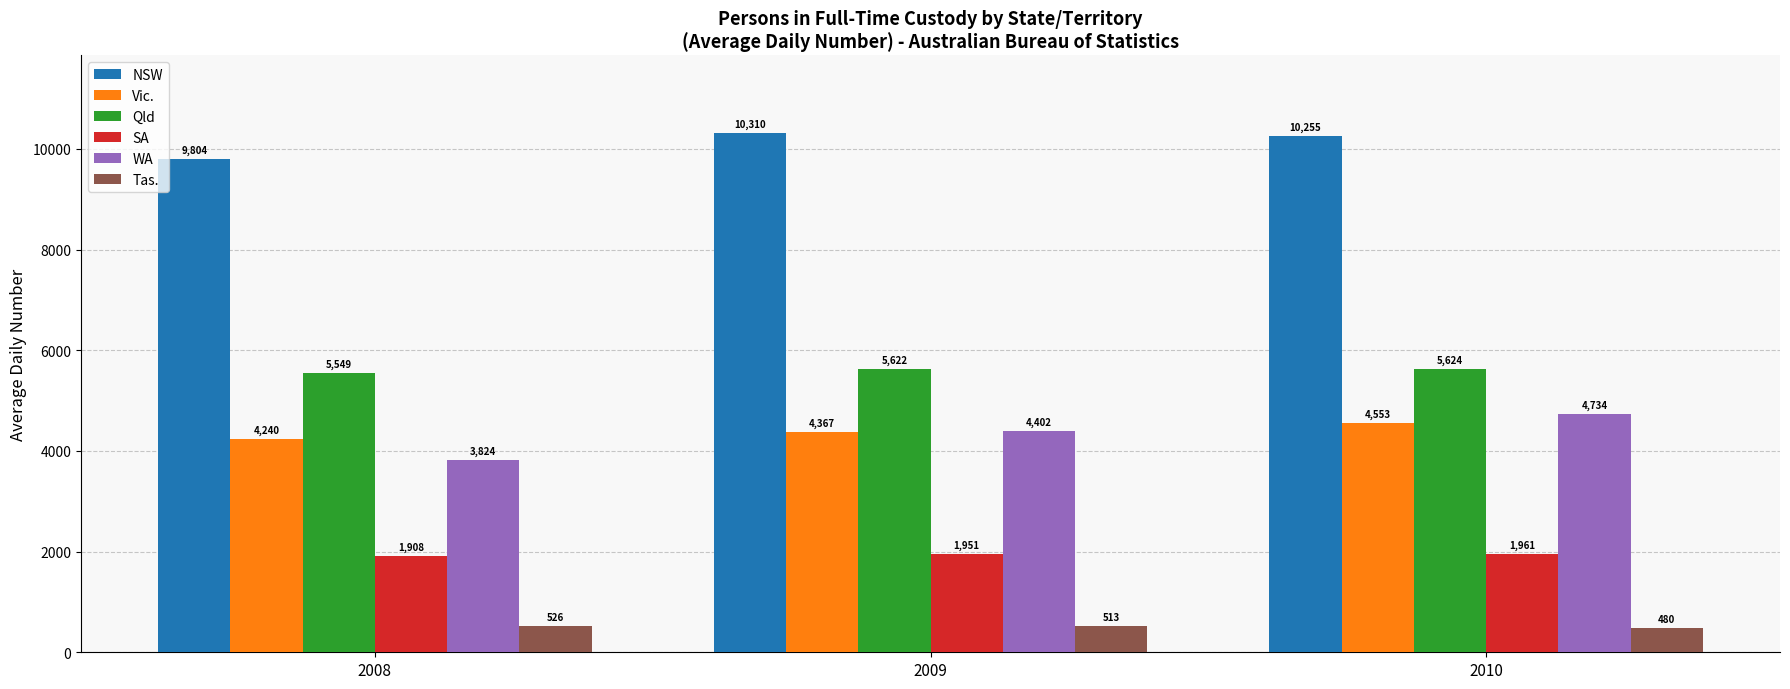

Reading left to right, what are all the values shown in this chart?

NSW: 9804	10310	10255
Vic.: 4240	4367	4553
Qld: 5549	5622	5624
SA: 1908	1951	1961
WA: 3824	4402	4734
Tas.: 526	513	480